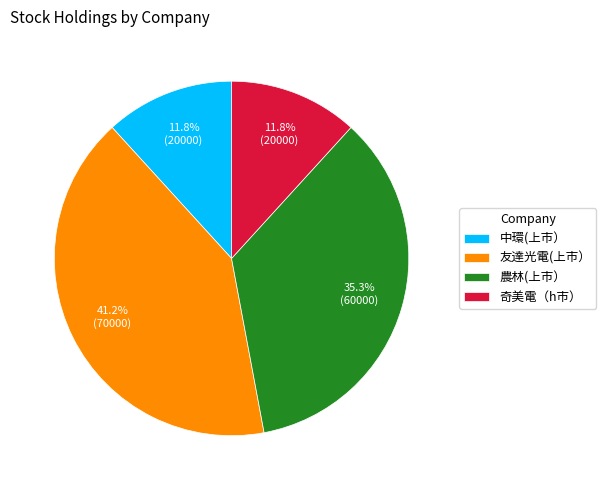

How much of the chart is everything except 奇美電（h市）?

88.2%